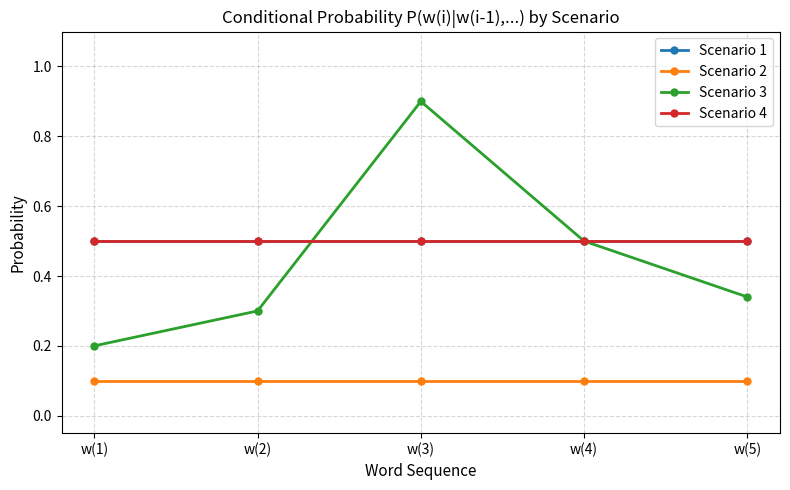

Is this an area chart (filled region under the line)?

No